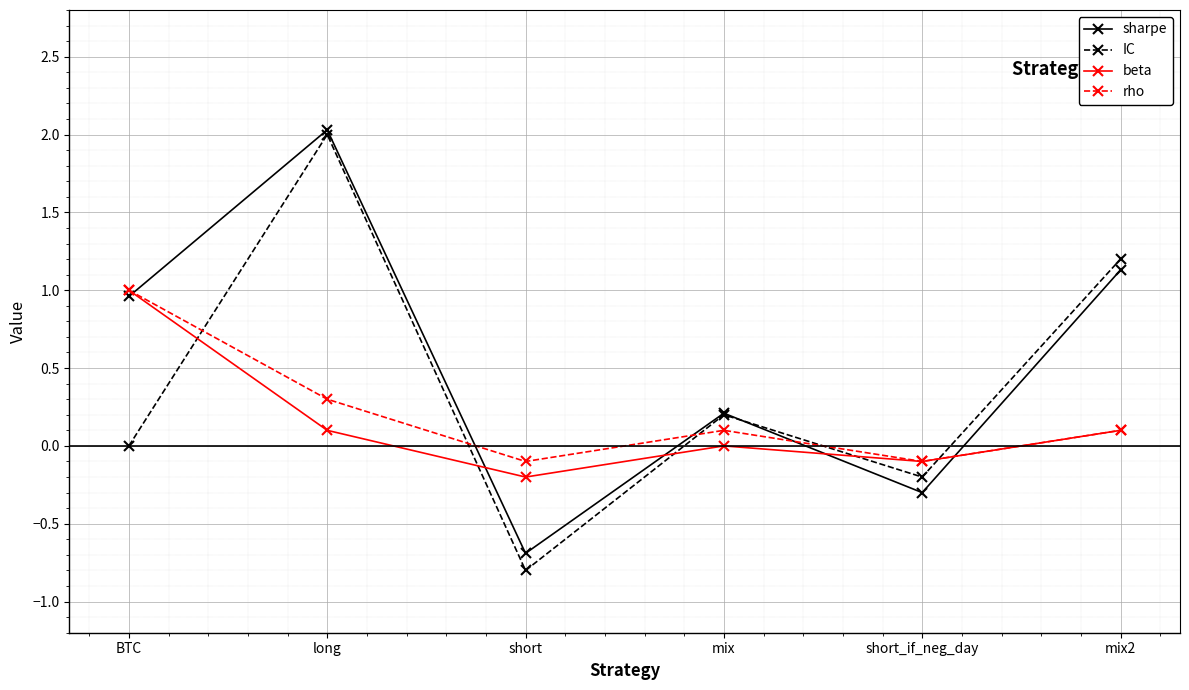

True or false: beta has a value of -0.2 at short.

True